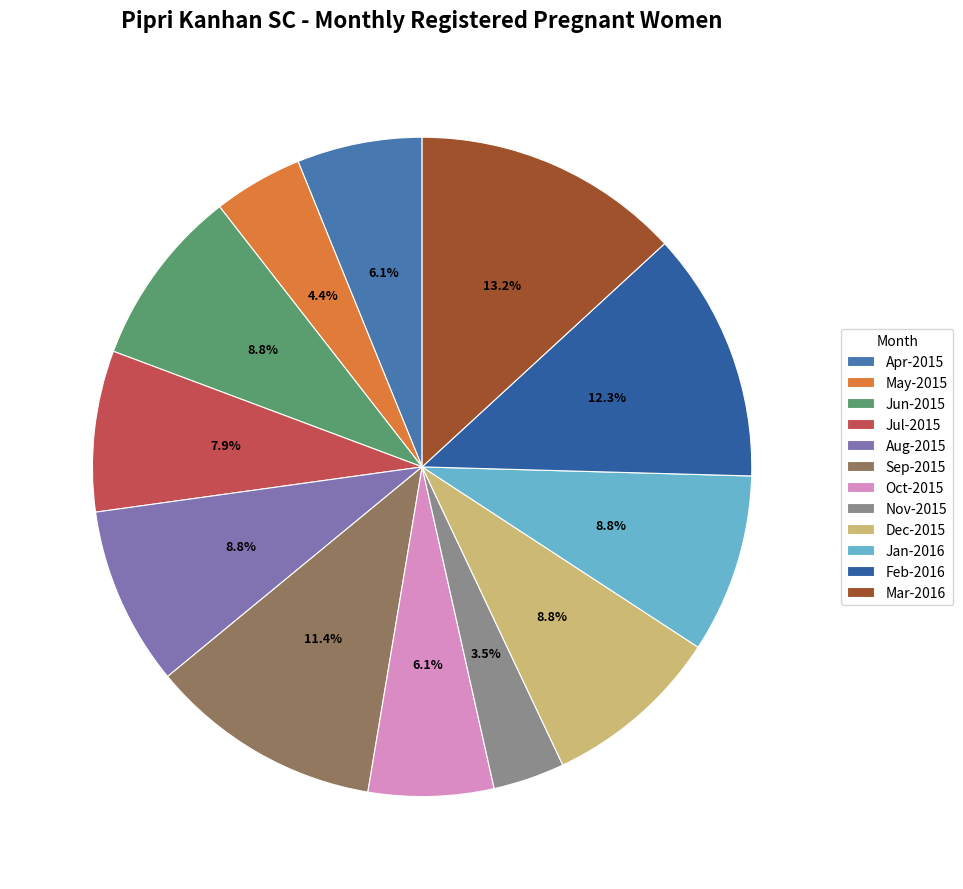

What is the ratio of the value at Dec-2015 to the value at Apr-2015?

1.4